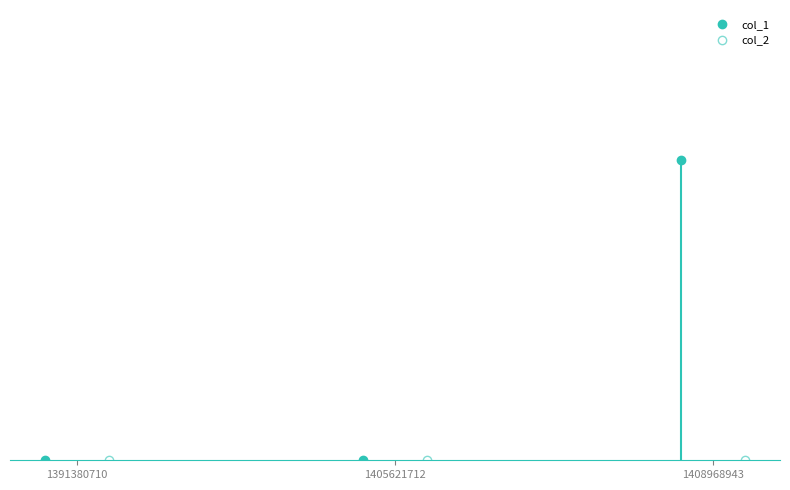

At which label does col_2 reach its peak?

1391380710